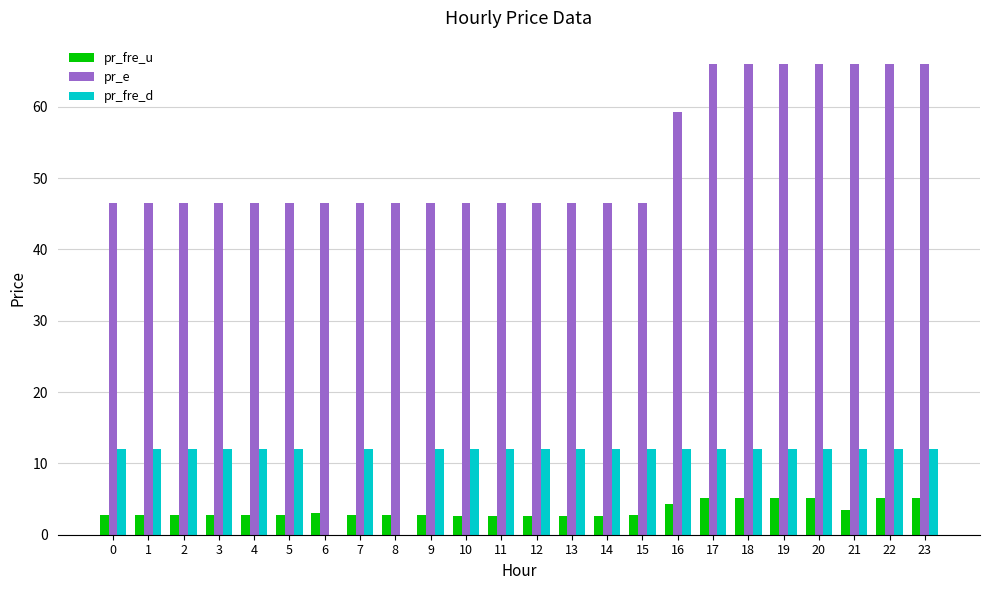

True or false: pr_fre_u has a value of 5.2 at 22.

True